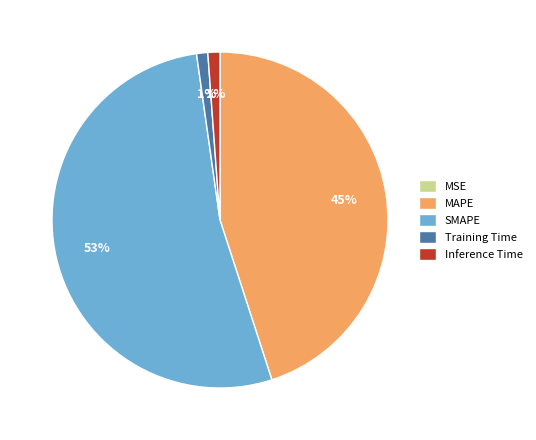

Which category has the biggest portion of the pie?

SMAPE